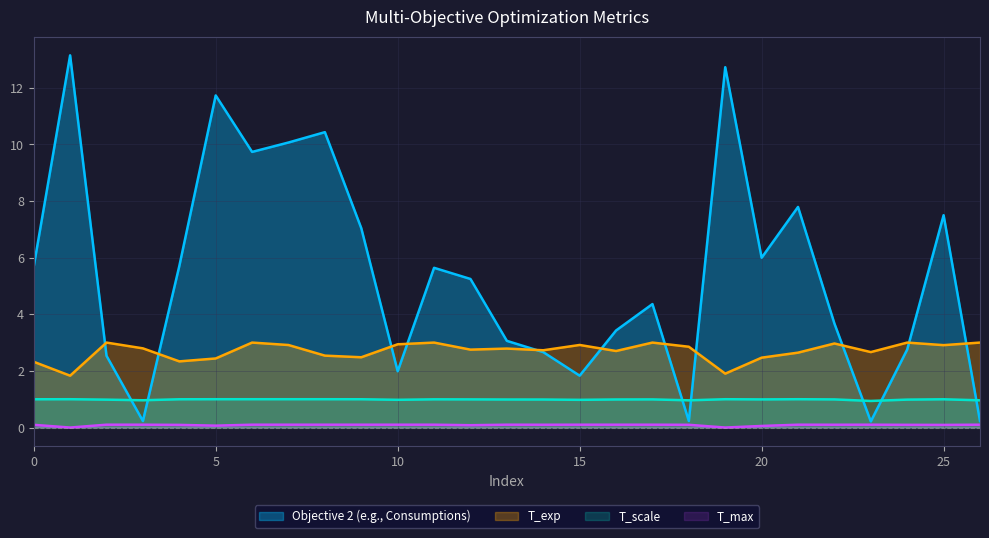

Reading left to right, transcribe all the data shown in this chart.

Objective 2 (e.g., Consumptions): 0=5.7	1=13.1	2=2.5	3=0.2	4=5.7	5=11.7	6=9.7	7=10.1	8=10.4	9=7.0	10=2.0	11=5.6	12=5.2	13=3.1	14=2.7	15=1.8	16=3.4	17=4.4	18=0.2	19=12.7	20=6.0	21=7.8	22=3.7	23=0.2	24=2.8	25=7.5	26=0.2
T_exp: 0=2.3	1=1.8	2=3.0	3=2.8	4=2.3	5=2.4	6=3.0	7=2.9	8=2.5	9=2.5	10=2.9	11=3.0	12=2.8	13=2.8	14=2.7	15=2.9	16=2.7	17=3.0	18=2.9	19=1.9	20=2.5	21=2.6	22=3.0	23=2.7	24=3.0	25=2.9	26=3.0
T_scale: 0=1.0	1=1.0	2=1.0	3=1.0	4=1.0	5=1.0	6=1.0	7=1.0	8=1.0	9=1.0	10=1.0	11=1.0	12=1.0	13=1.0	14=1.0	15=1.0	16=1.0	17=1.0	18=1.0	19=1.0	20=1.0	21=1.0	22=1.0	23=0.9	24=1.0	25=1.0	26=1.0
T_max: 0=0.1	1=0.0	2=0.1	3=0.1	4=0.1	5=0.1	6=0.1	7=0.1	8=0.1	9=0.1	10=0.1	11=0.1	12=0.1	13=0.1	14=0.1	15=0.1	16=0.1	17=0.1	18=0.1	19=0.0	20=0.1	21=0.1	22=0.1	23=0.1	24=0.1	25=0.1	26=0.1